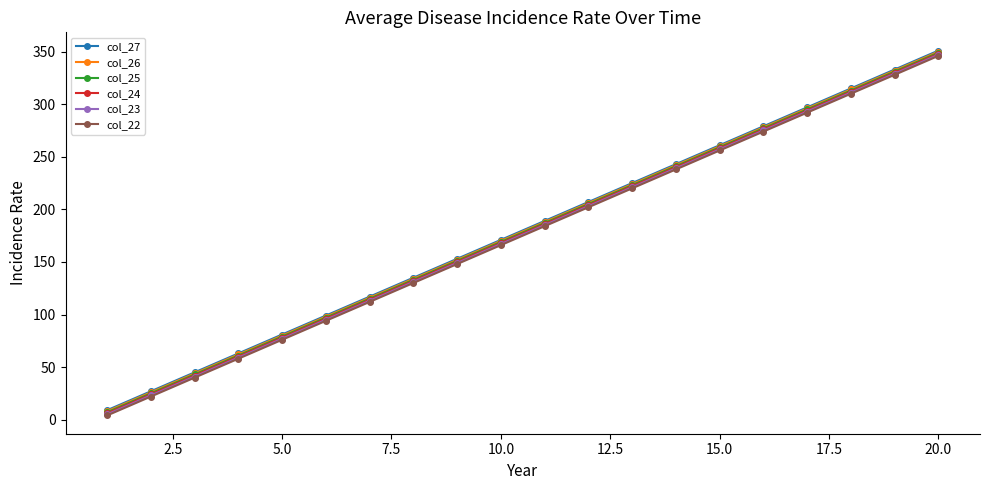

What is the highest value of the col_23 series?

347